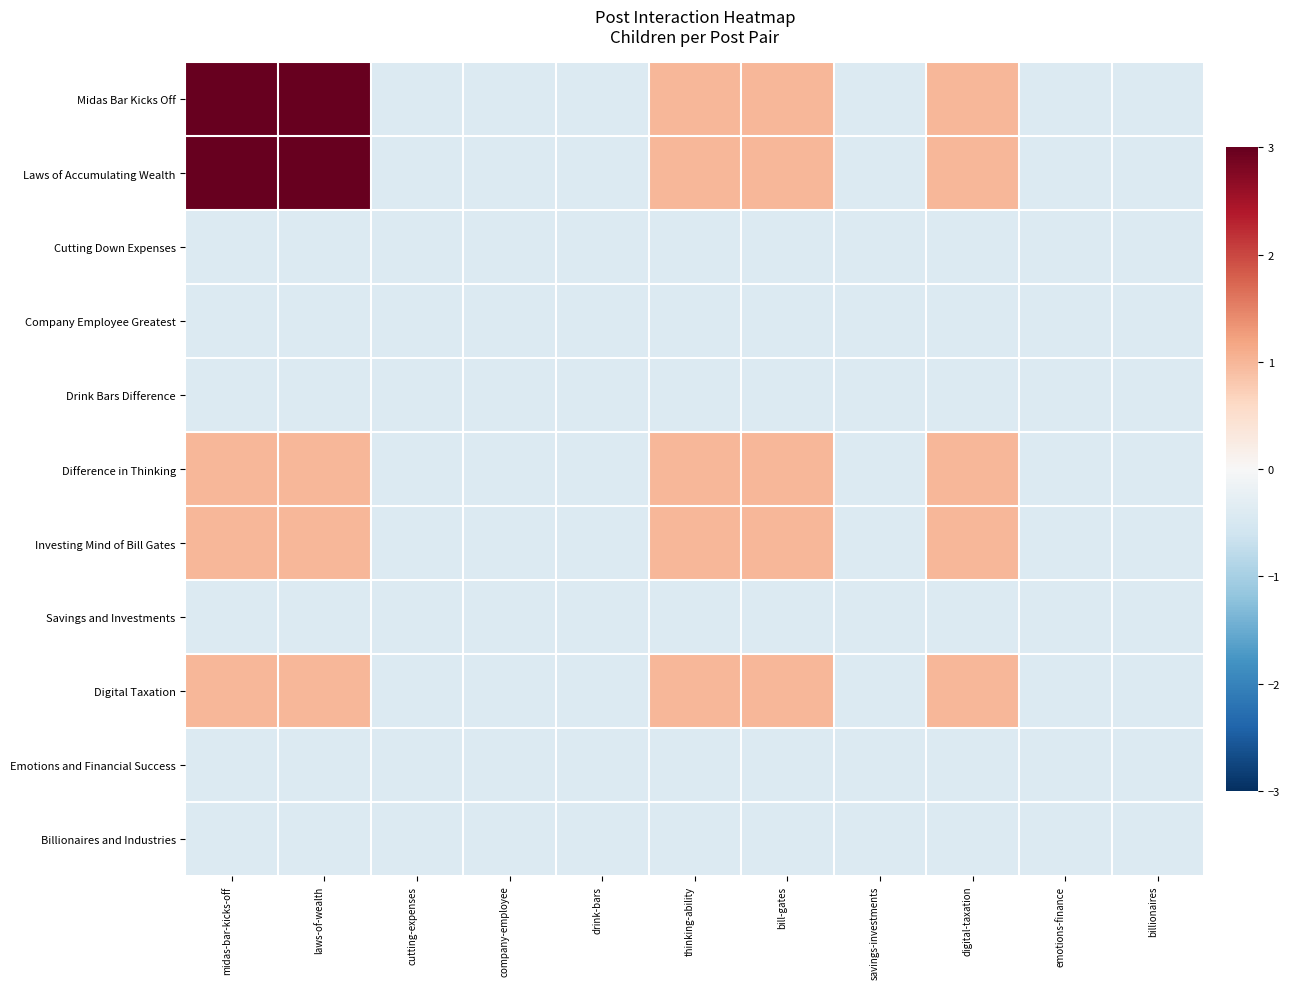

Which series changed the most between digital-taxation and emotions-finance?

Midas Bar Kicks Off